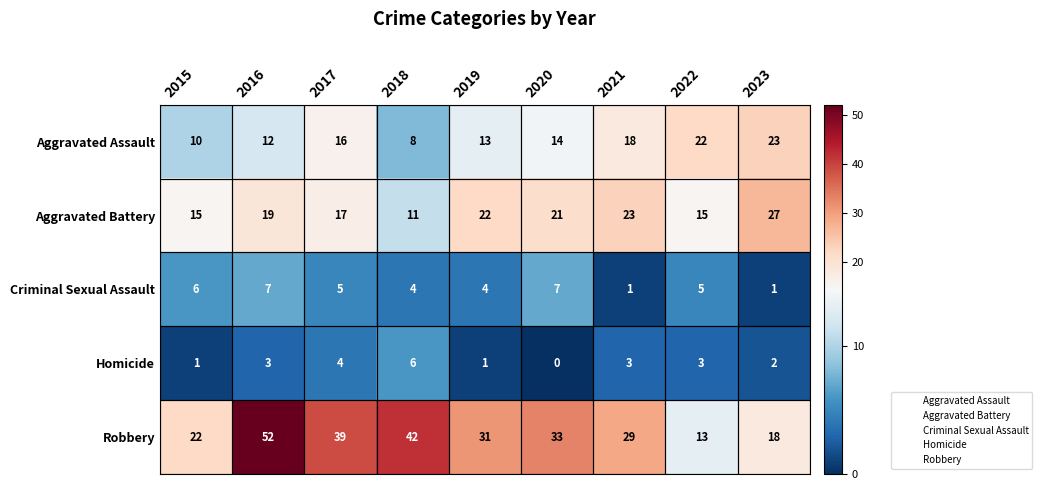

Count the number of categories in the chart.

9